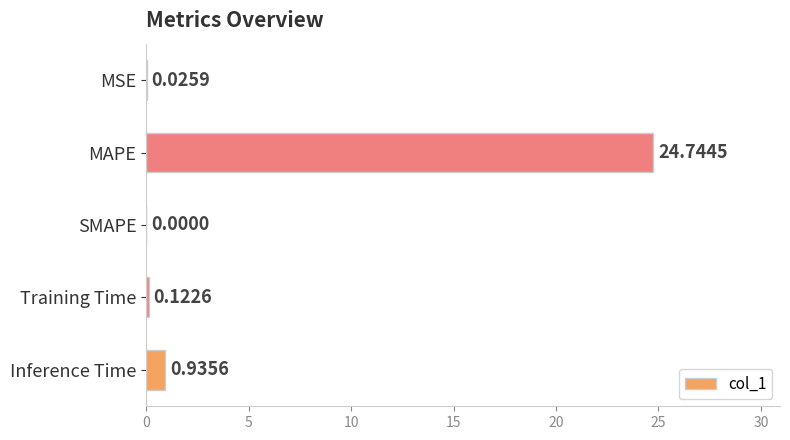

What is the sum of all values?

25.8